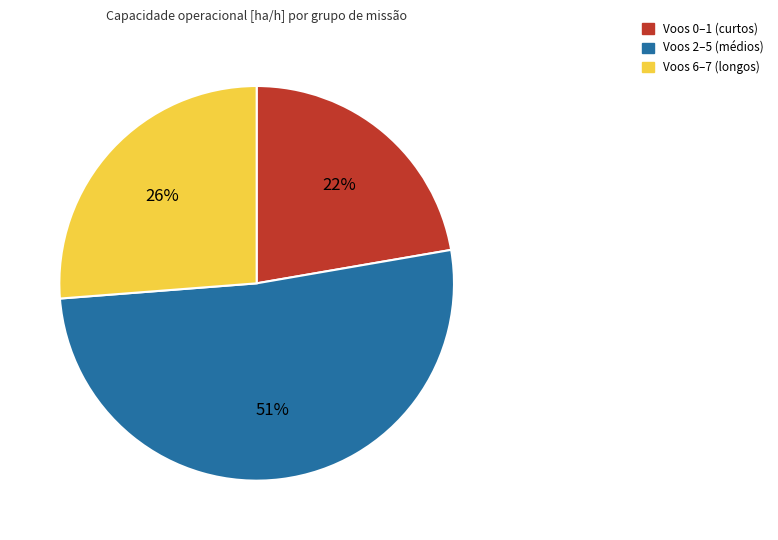

To the nearest percent, what is the average slice percentage?

33%